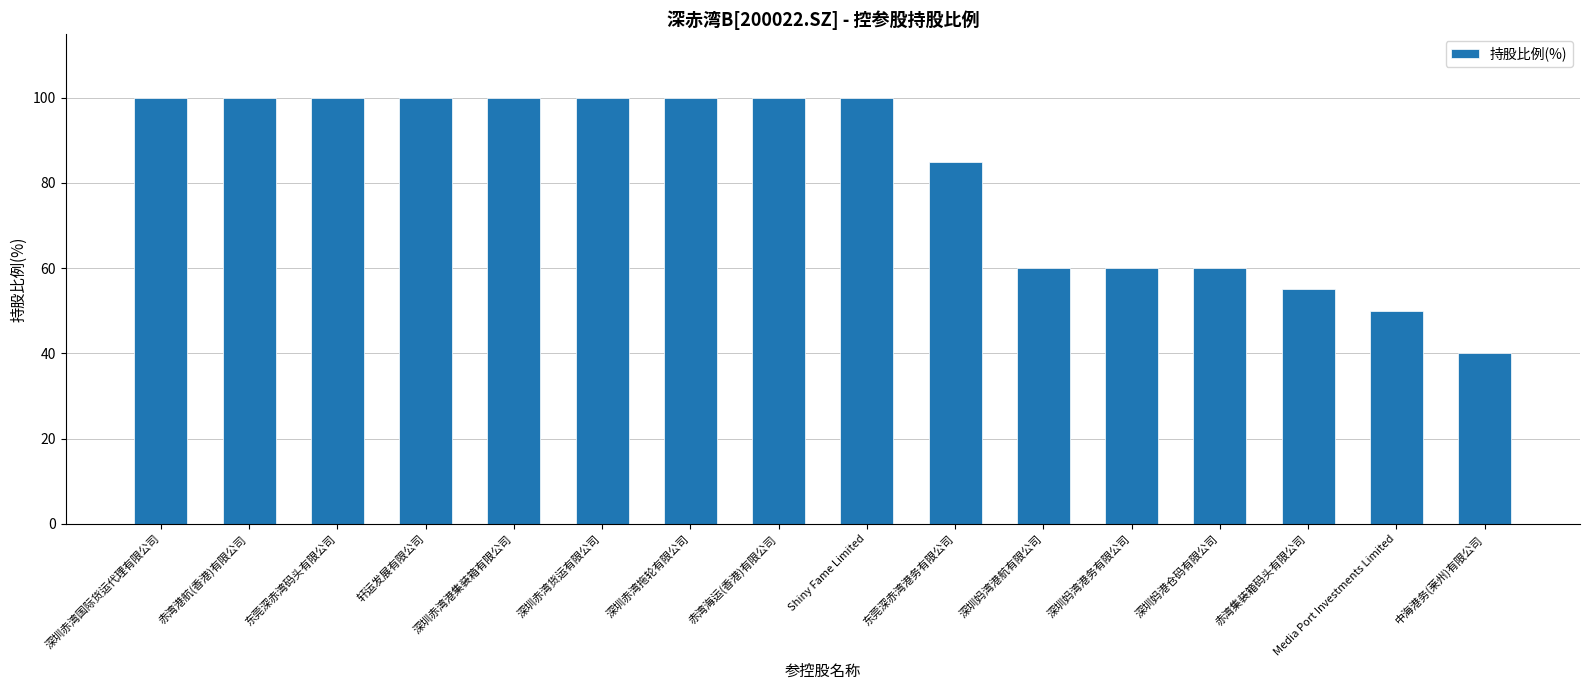

What position from the left is 深圳赤湾国际货运代理有限公司?

1